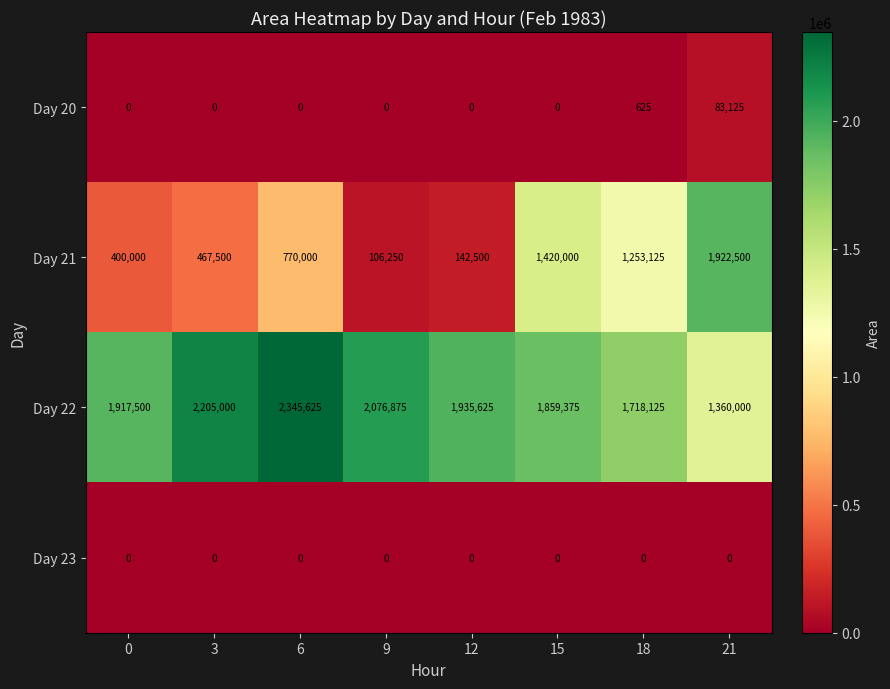

Which series has the widest spread of values?

Day 21